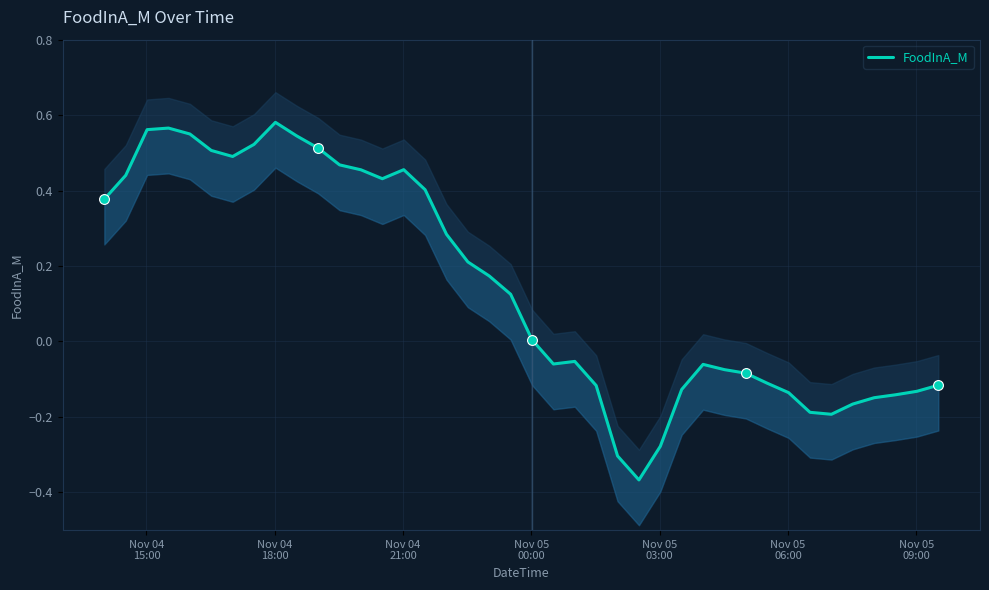

What is the change in value from Nov 05
00:00 to Nov 05
06:00?

-0.1